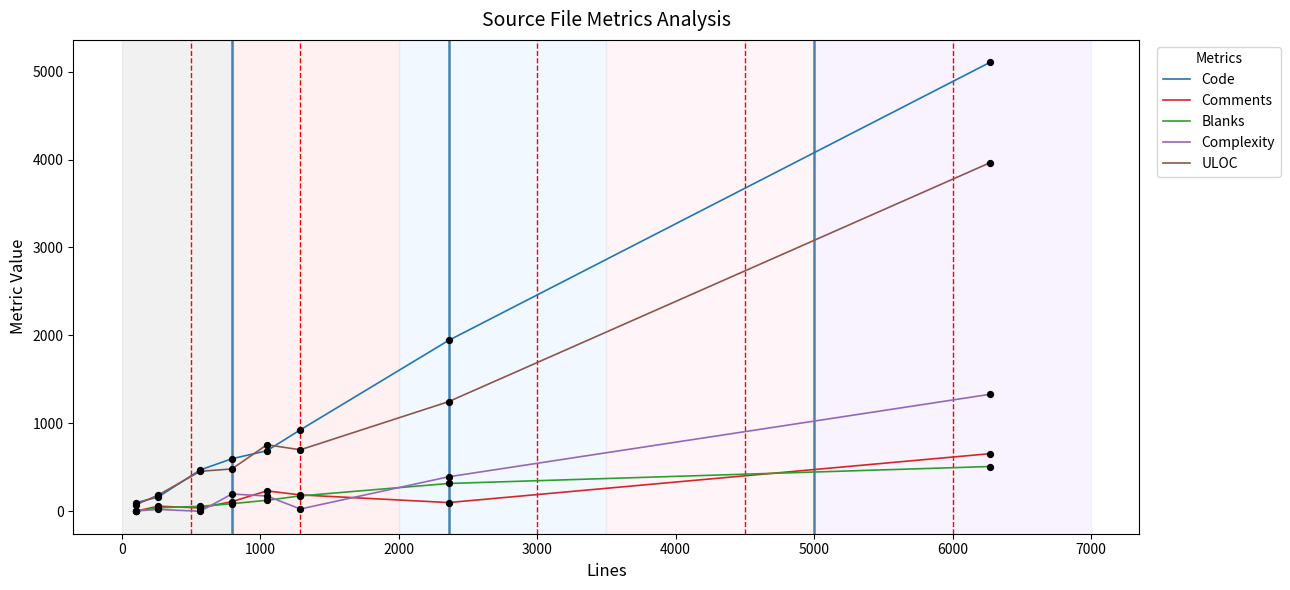

Which series has the largest range (max minus min)?

Code